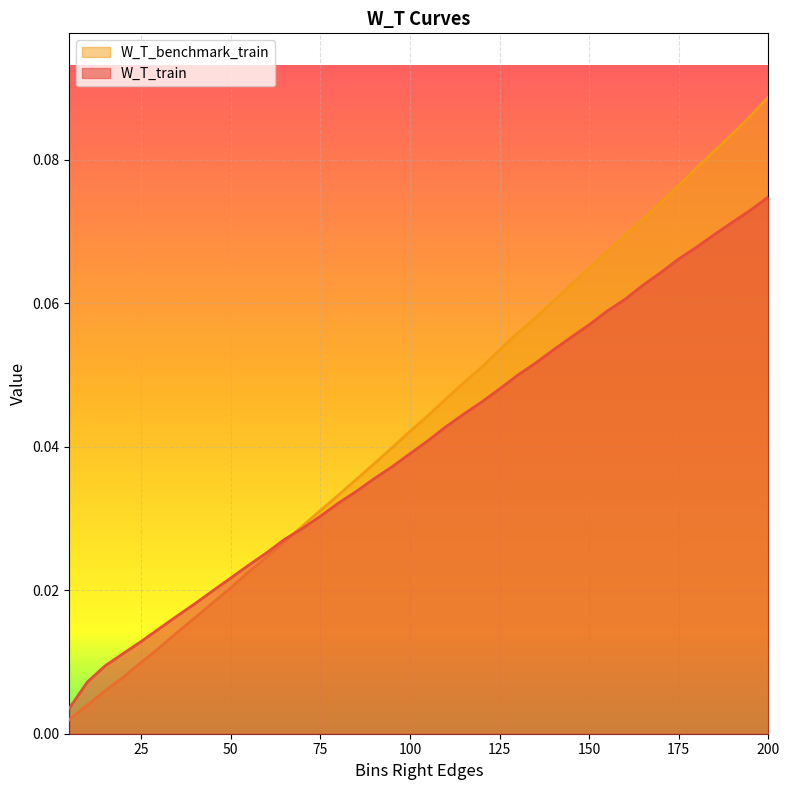

How many lines are shown in the chart?

2